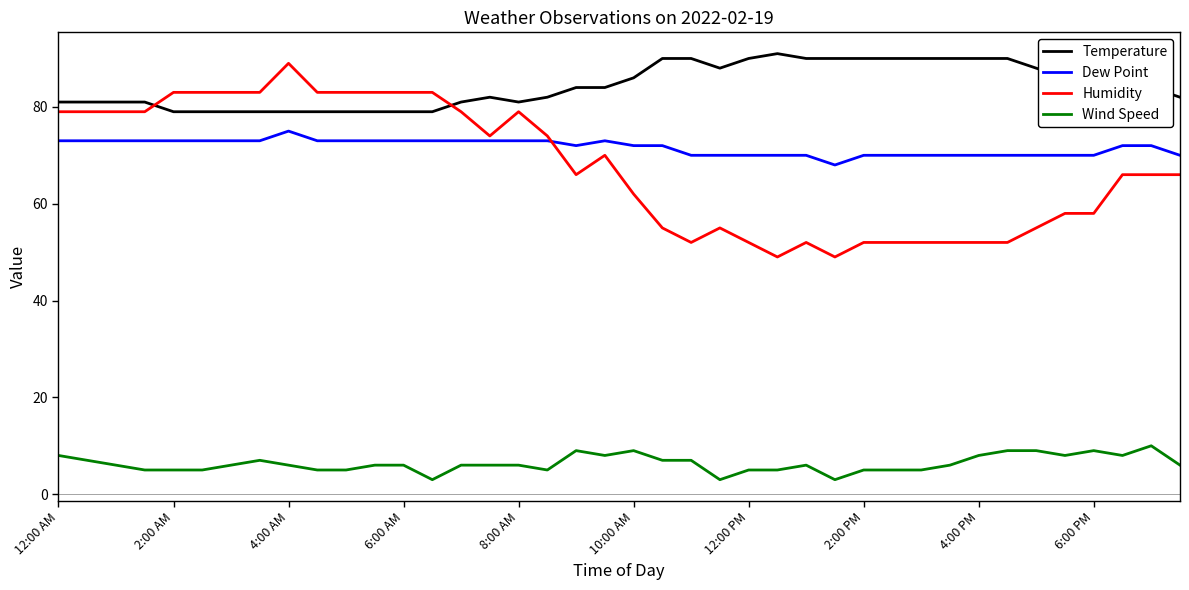

What is the greatest value displayed?

91